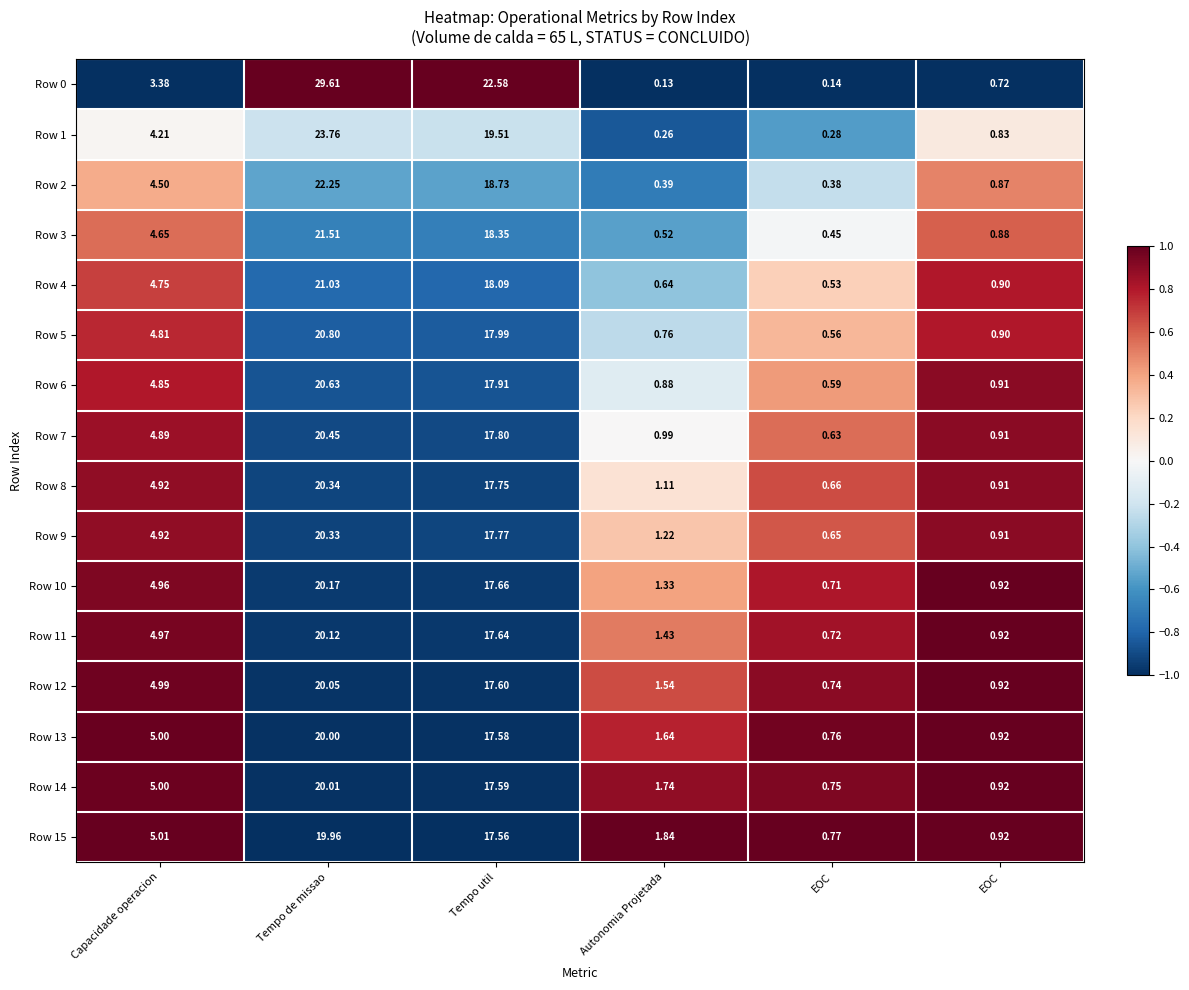

How many data points in Row 9 are above 4?

3